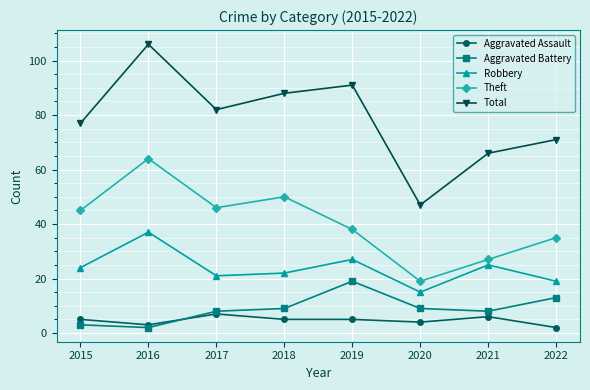

Which series has the largest total across all categories?

Total